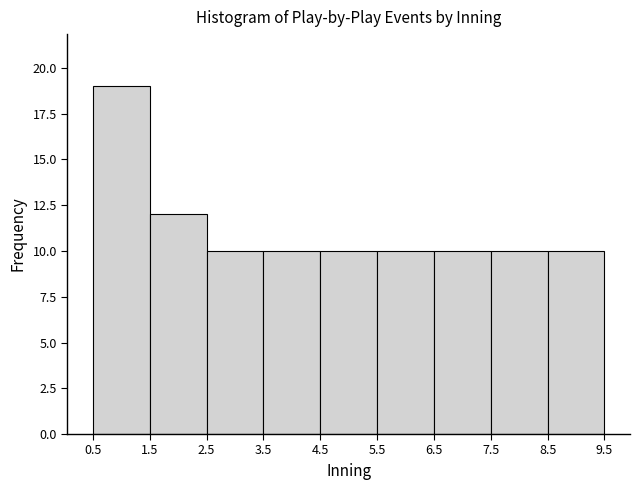

Which range on the x-axis has the tallest bar?

0.5 to 1.5